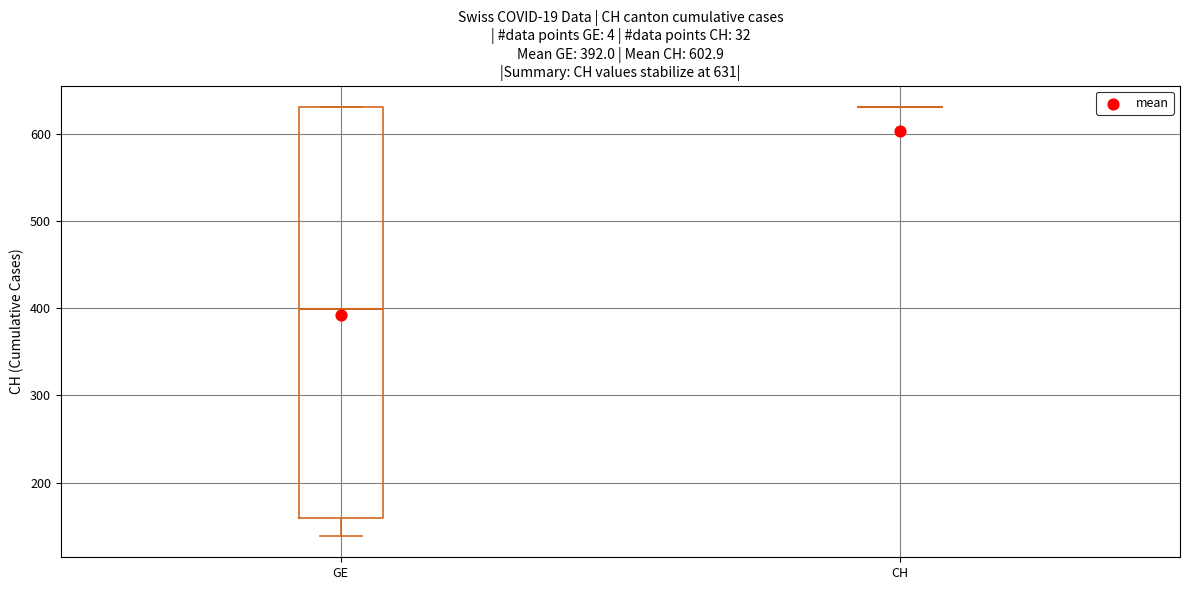

Comparing the boxes themselves (not the whiskers), which one is the tallest?

GE